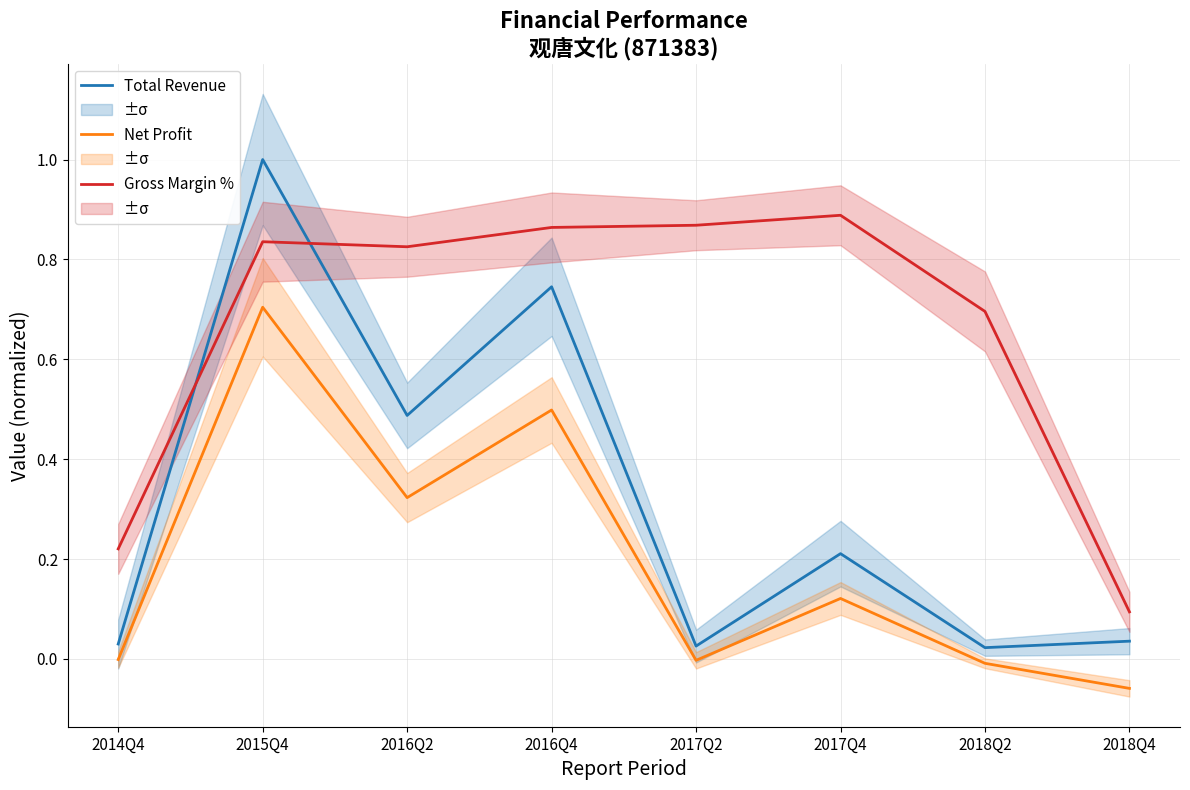

True or false: Total Revenue and Net Profit intersect in this chart.

False